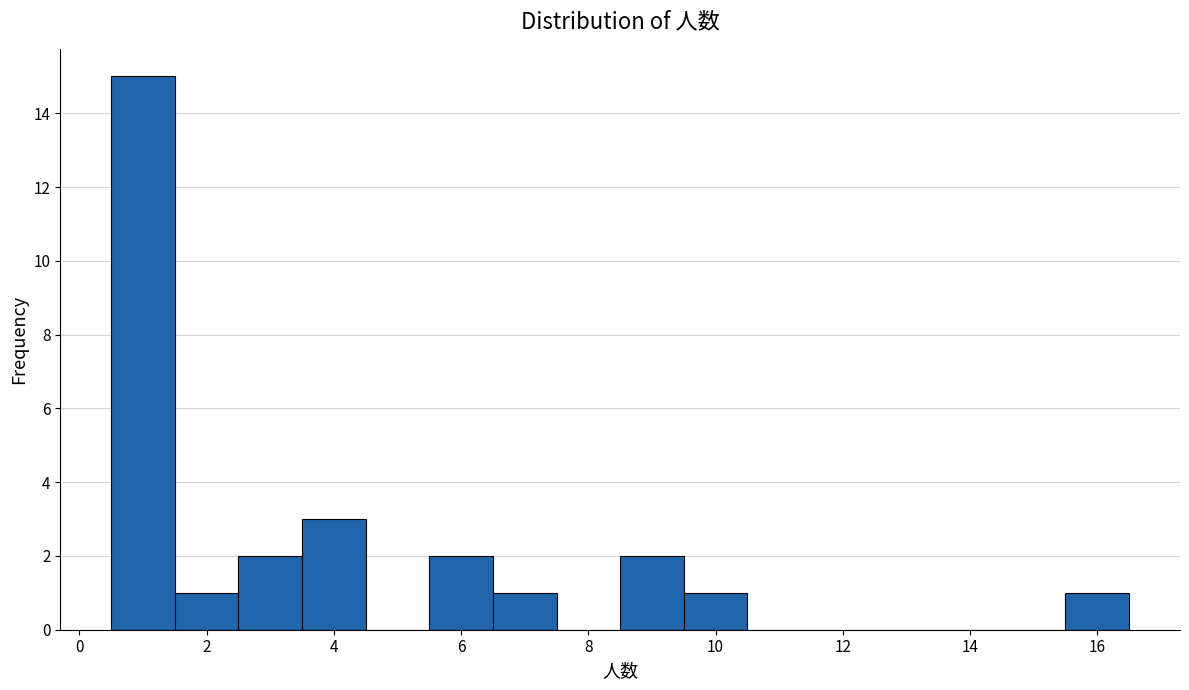

What is the height of the bar covering 2.5 to 3.5 on the x-axis? Neither the bar edges nor the heights are printed on the chart, so give them approximately, as read against the axes.

2